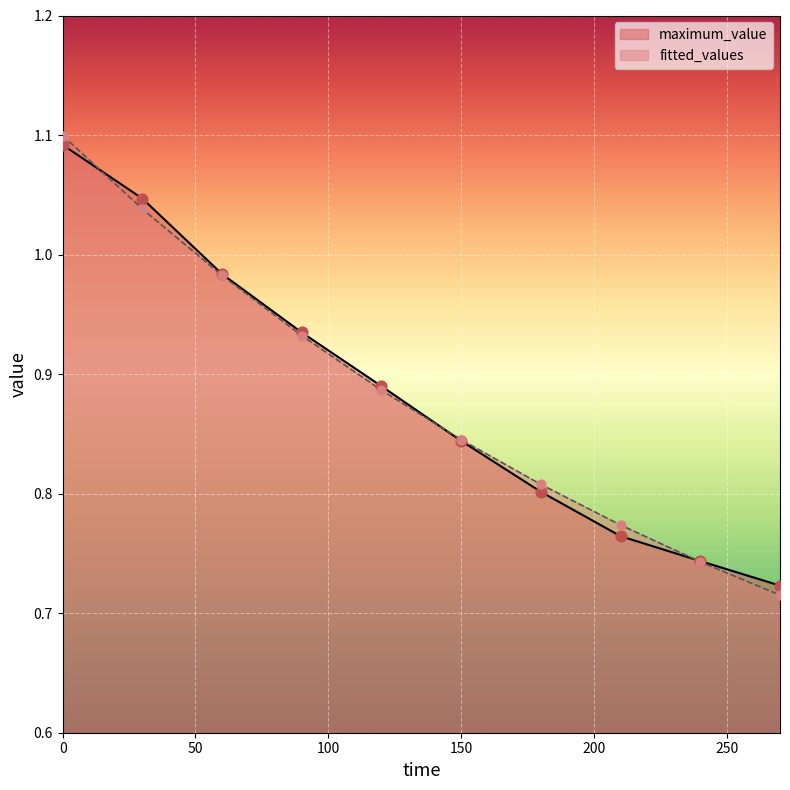

Which series has the largest total across all categories?

maximum_value